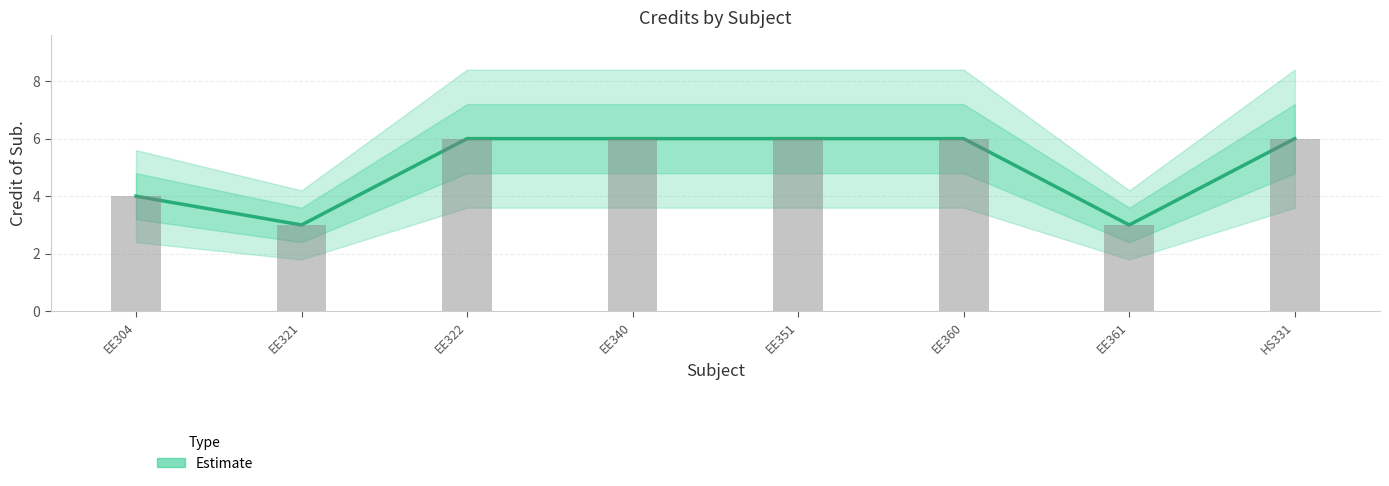

What is the difference between the second highest and second lowest values?

3